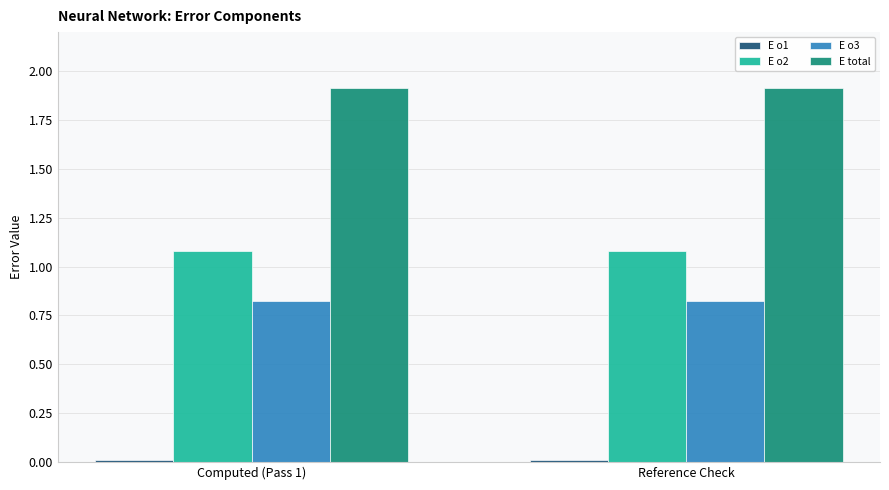

True or false: E o2 has a value of 1.1 at Reference Check.

True